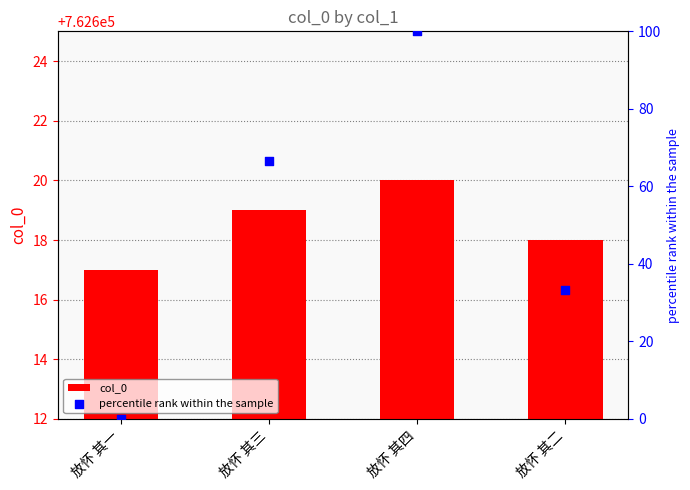

At how many categories does at least one series exceed 329142?

4